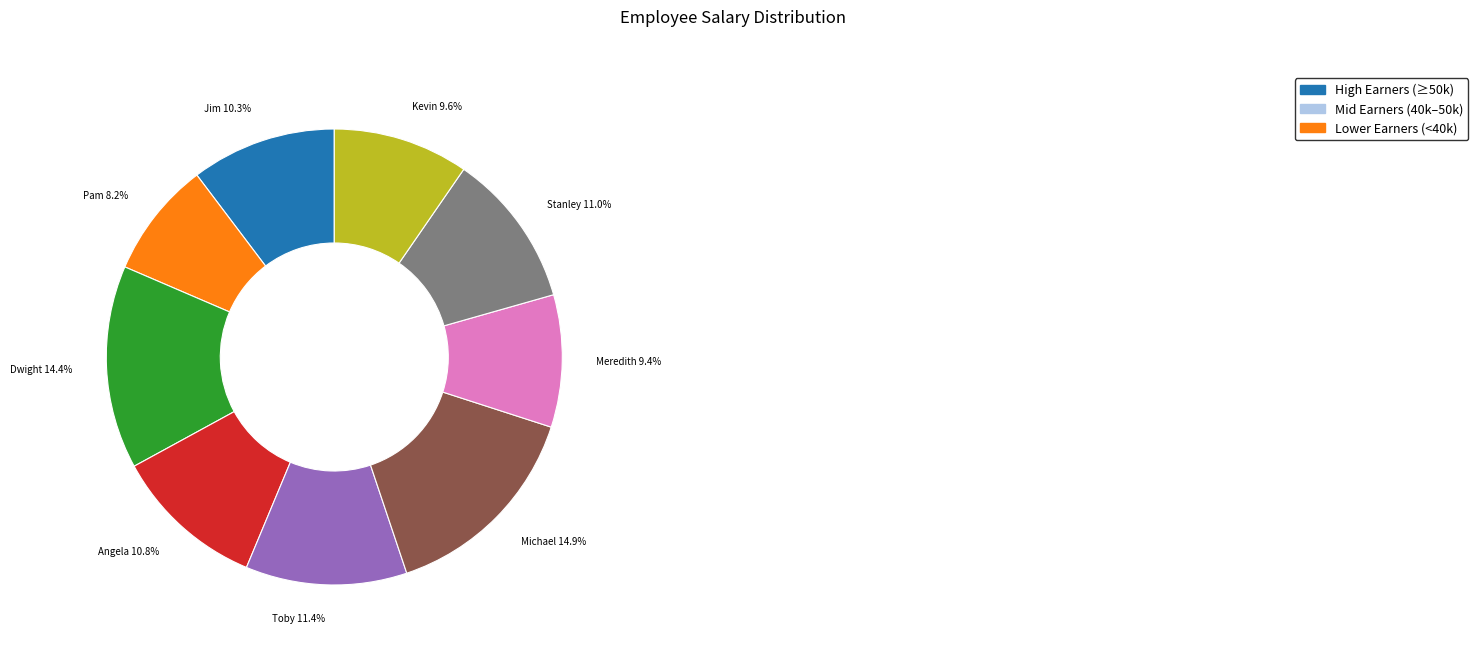

Does any single category account for the majority?

No